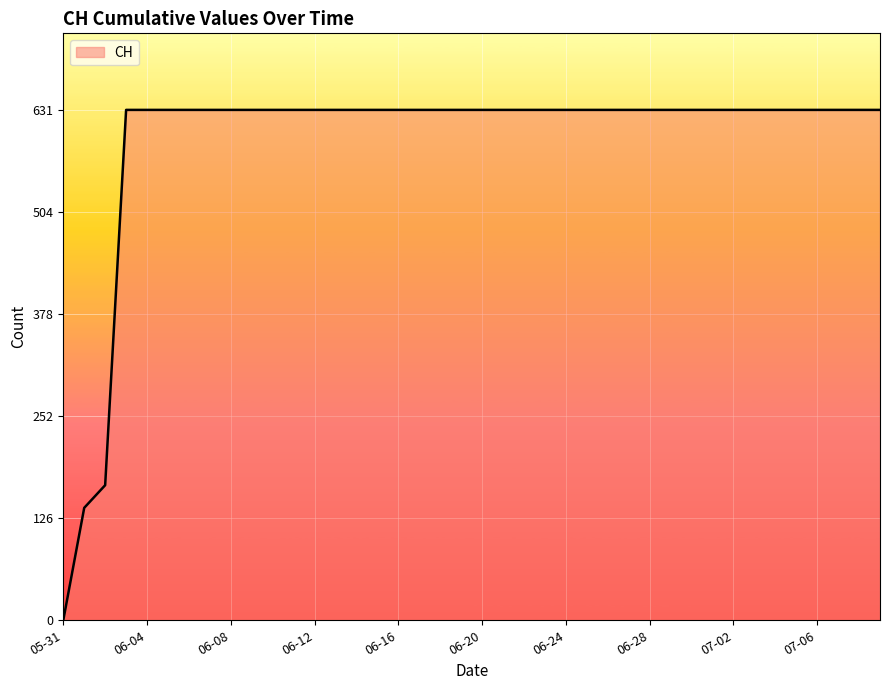

What is the difference between the maximum and minimum values?

631